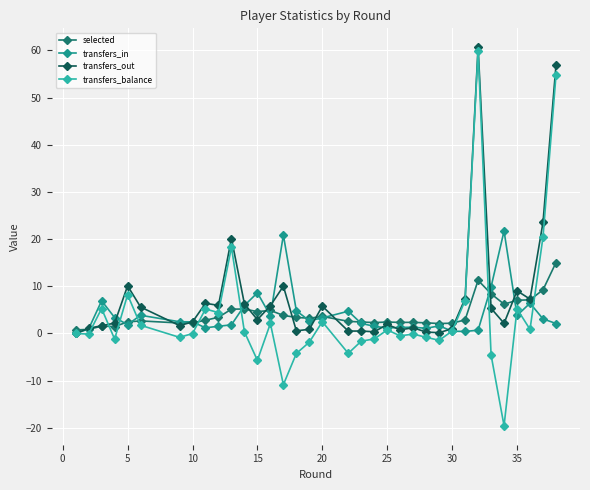

What is the highest value of the transfers_out series?

60.7